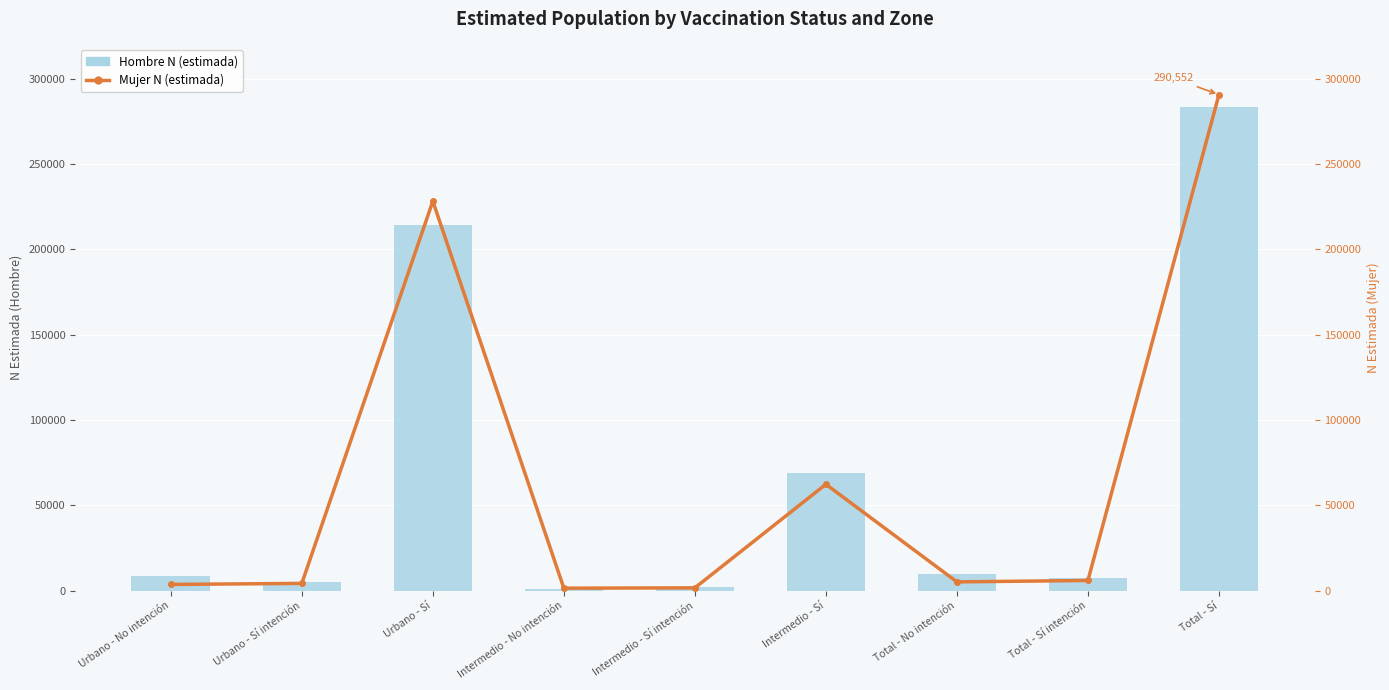

What is the label of the 8th bar from the right?

Urbano - Sí intención